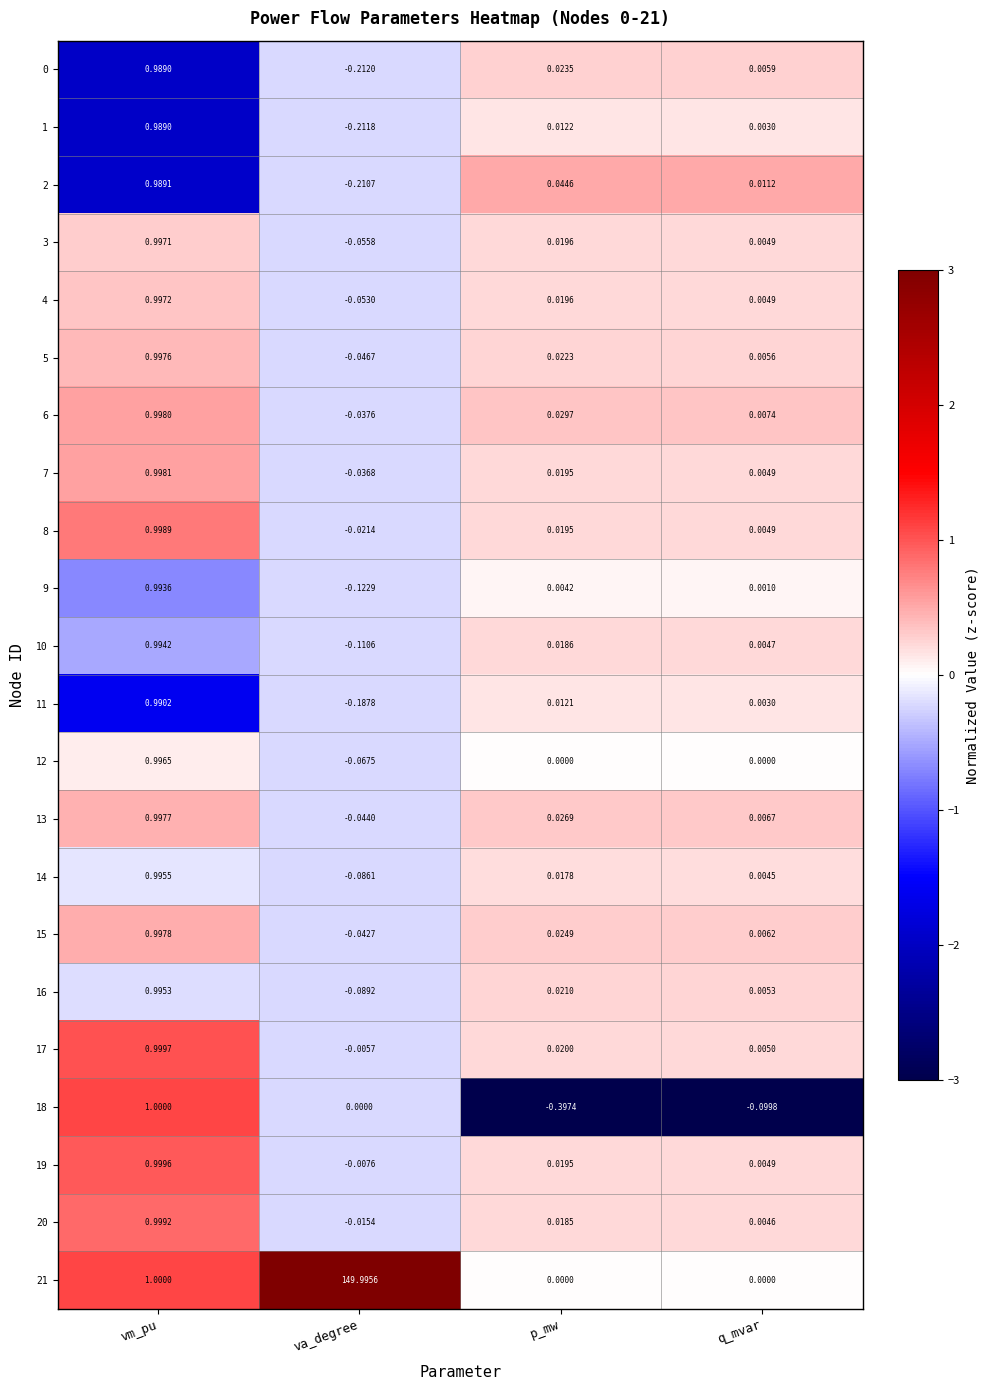

Where does the 13 series first go above 0?

vm_pu